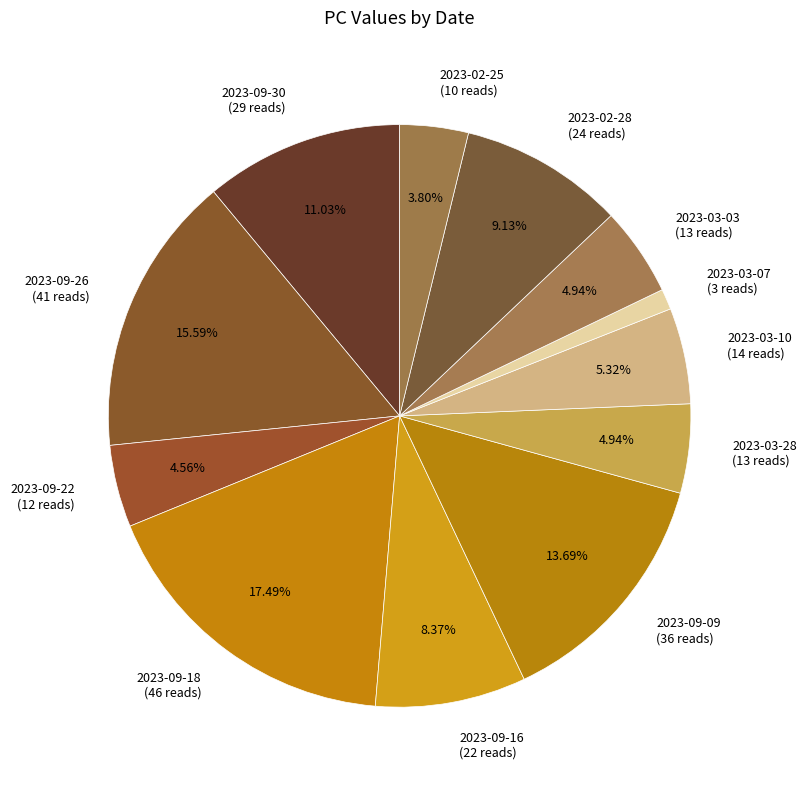

Is there a majority slice in this chart?

No